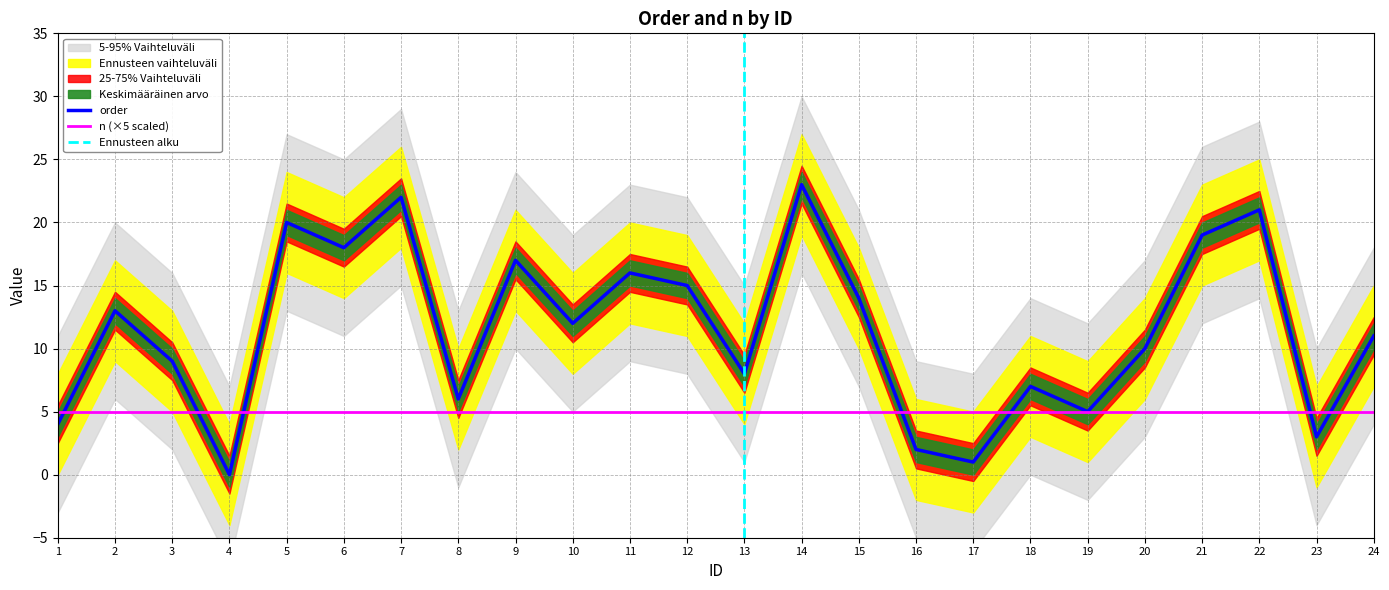

Rank the categories by value from highest to lowest.

14, 7, 22, 5, 21, 6, 9, 11, 12, 15, 2, 10, 24, 20, 3, 13, 18, 8, 19, 1, 23, 16, 17, 4